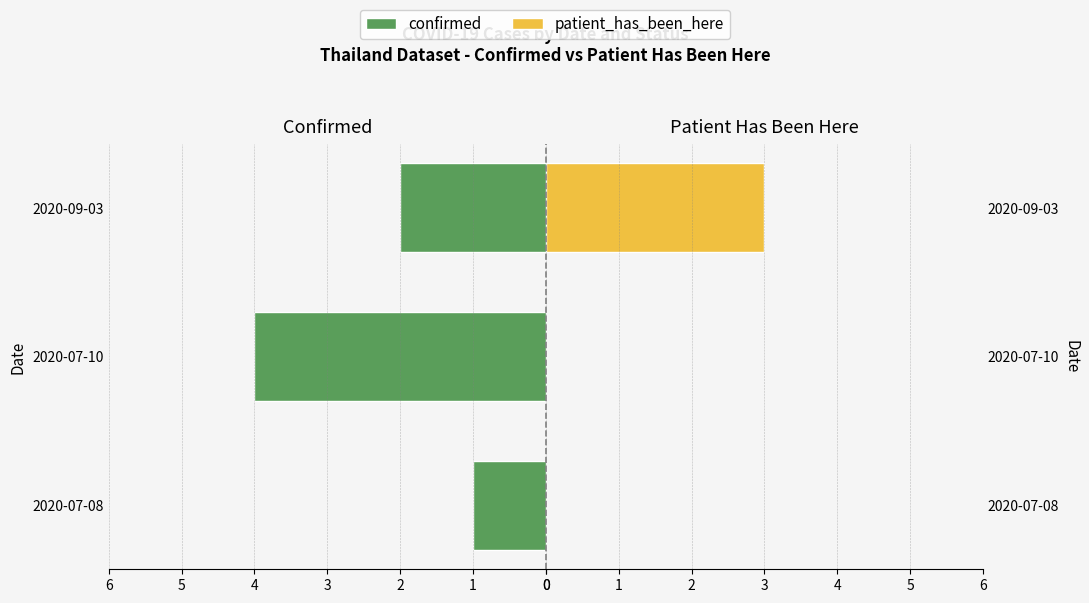

Is it true that confirmed equals 7 at 2020-07-10?

False